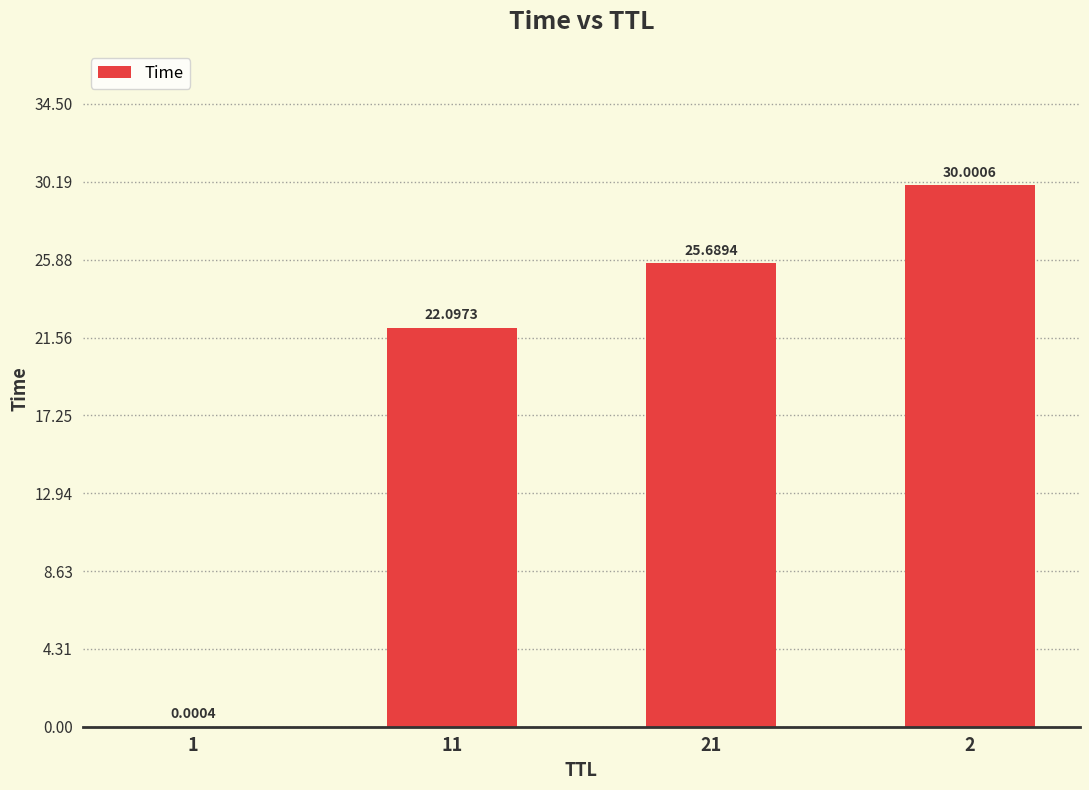

What is the change in value from 1 to 2?

+30.0